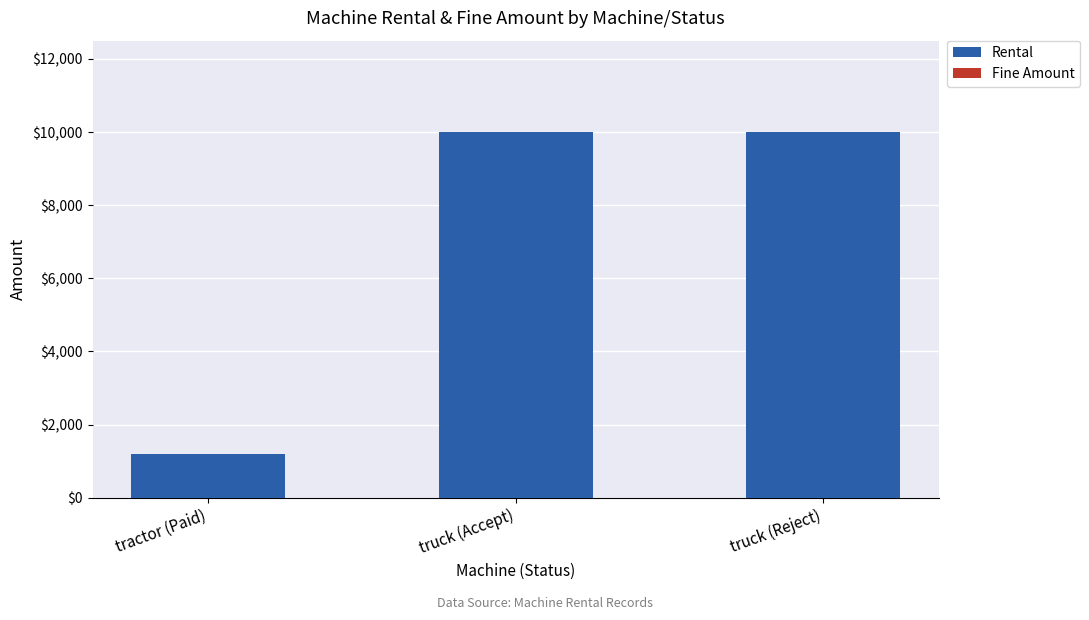

What is the greatest value displayed?

10000